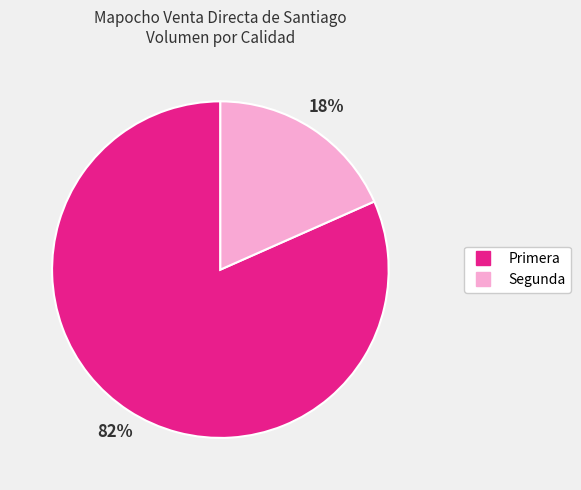

How many segments does this pie chart have?

2